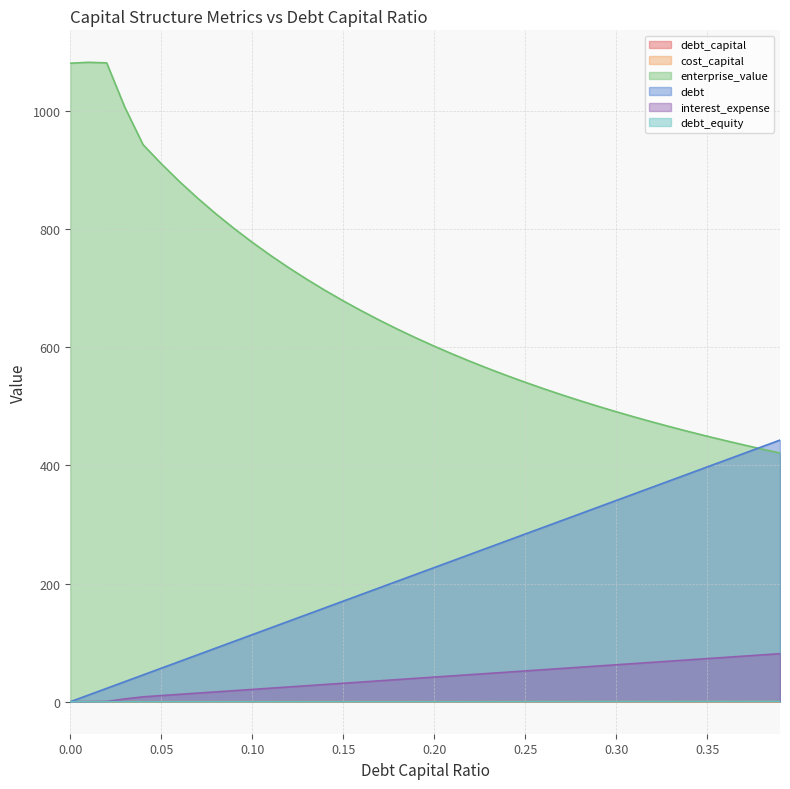

Which category has the highest value in the debt_equity series?

0.39